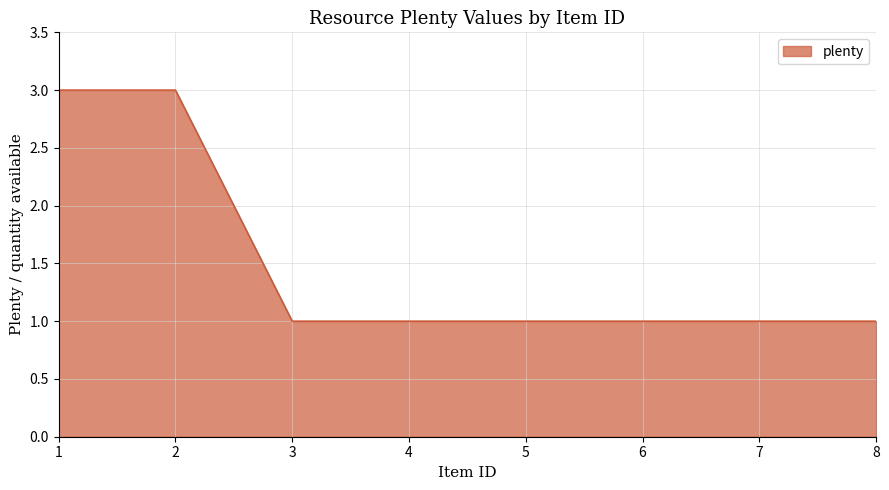

Reading left to right, extract all data points from this chart.

1=3	2=3	3=1	4=1	5=1	6=1	7=1	8=1